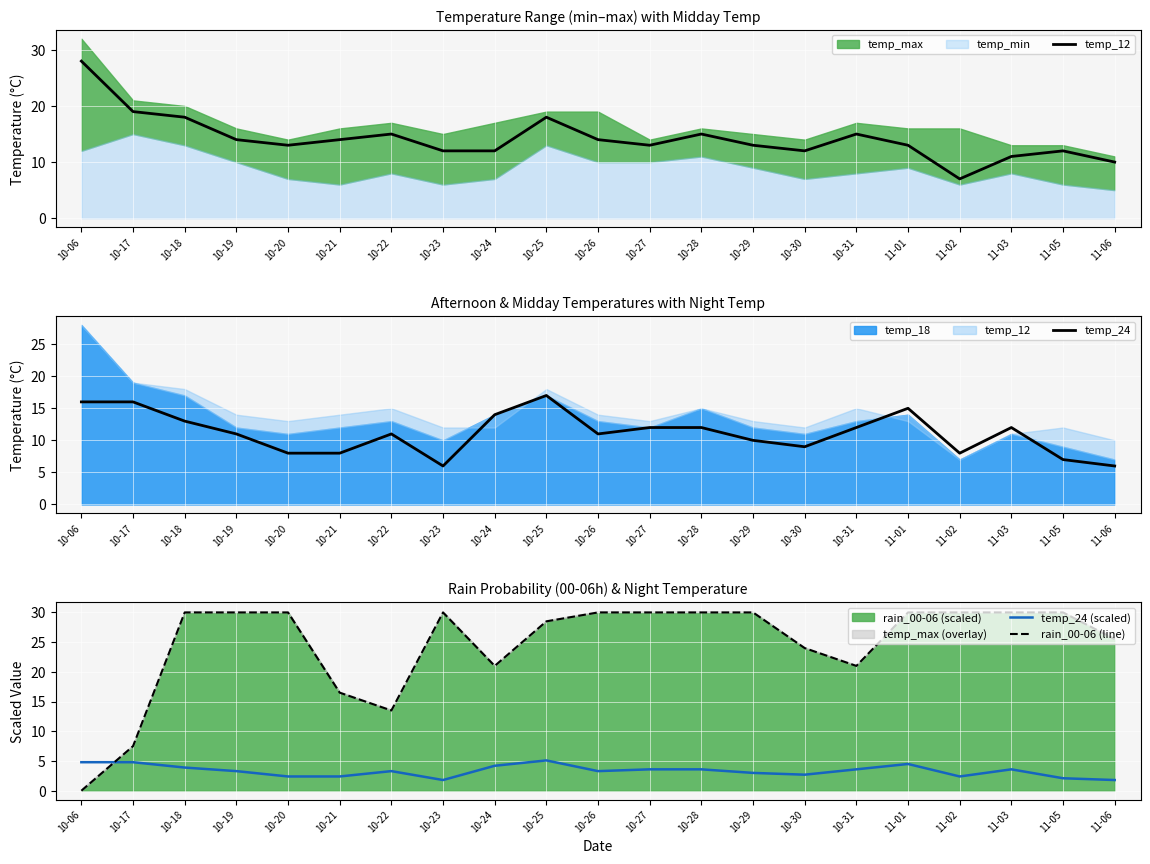

How many intersections are there between rain_00-06 (line) and temp_24?

1